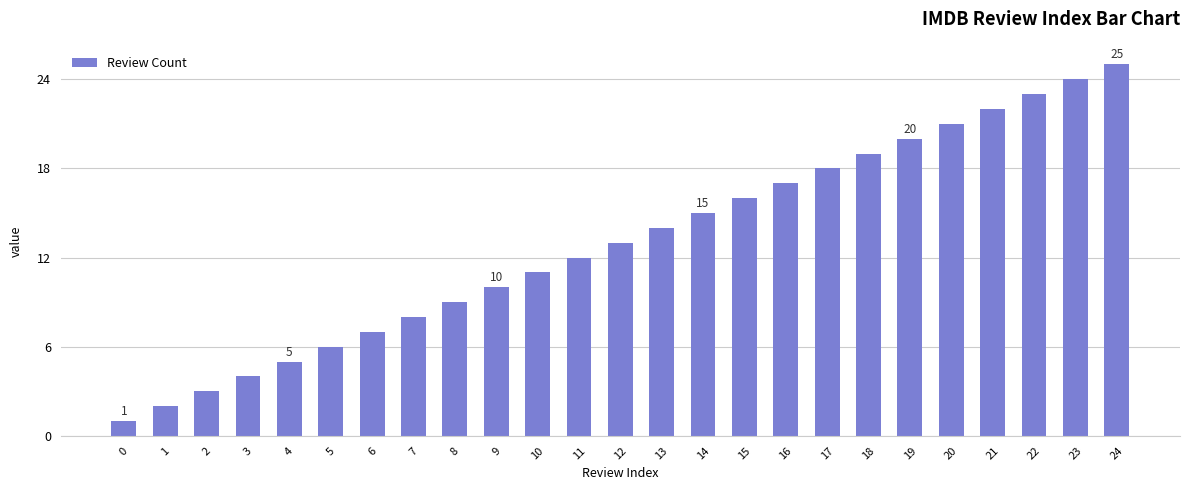

Which has a higher value, 23 or 17?

23